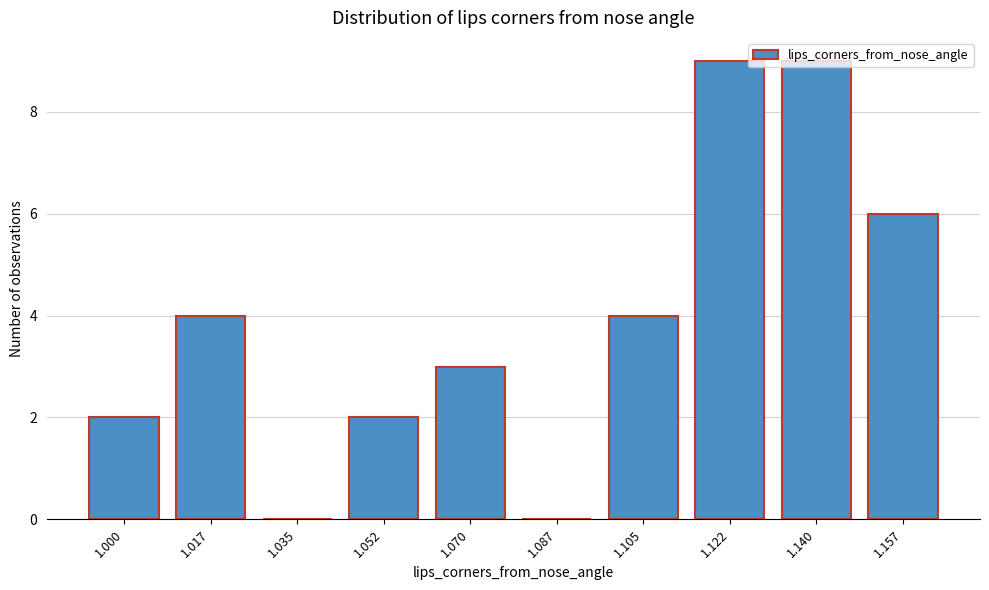

Is it true that the value at 1.017 is 1?

False